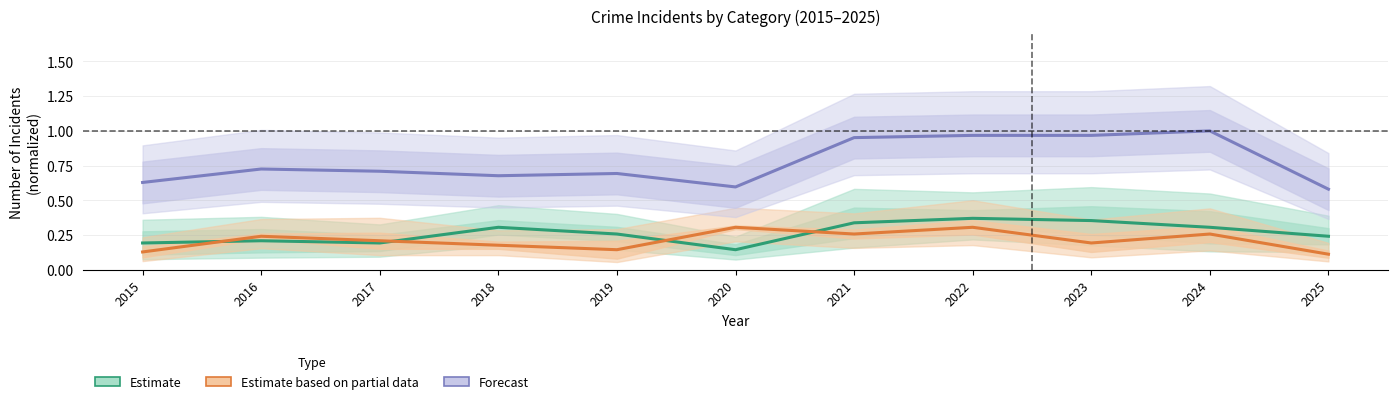

True or false: Estimate based on partial data has more than 1 interior local peaks.

True